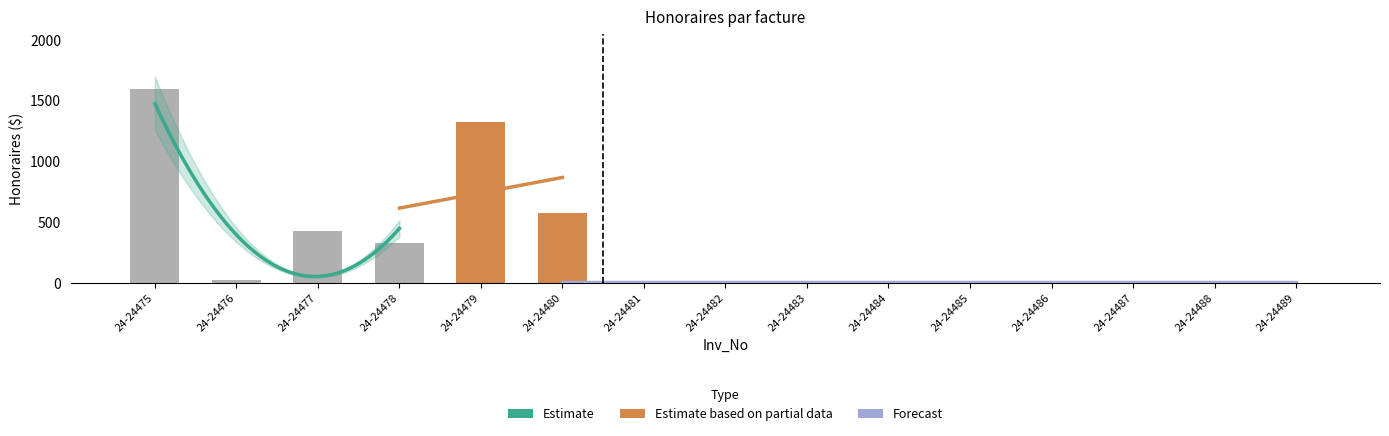

The value at 24-24478 is 325.0. True or false?

True